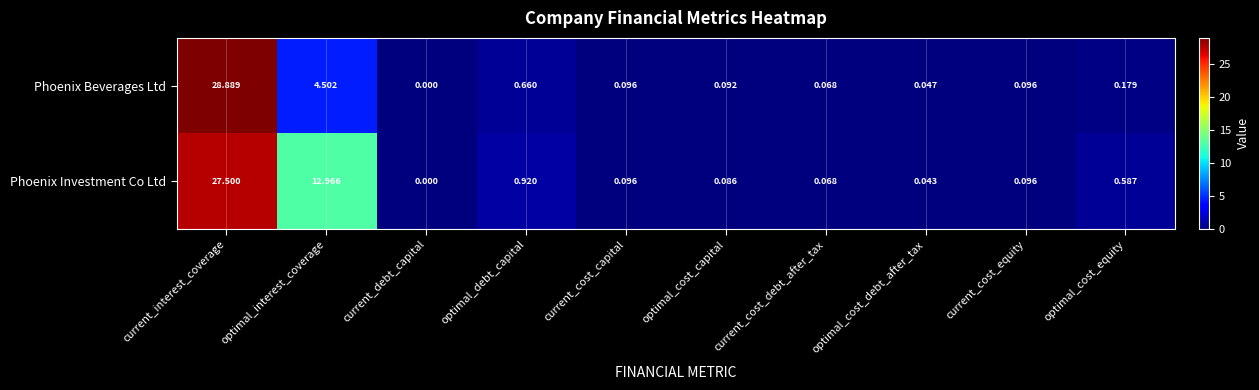

Which category has the highest value in the Phoenix Beverages Ltd series?

current_interest_coverage